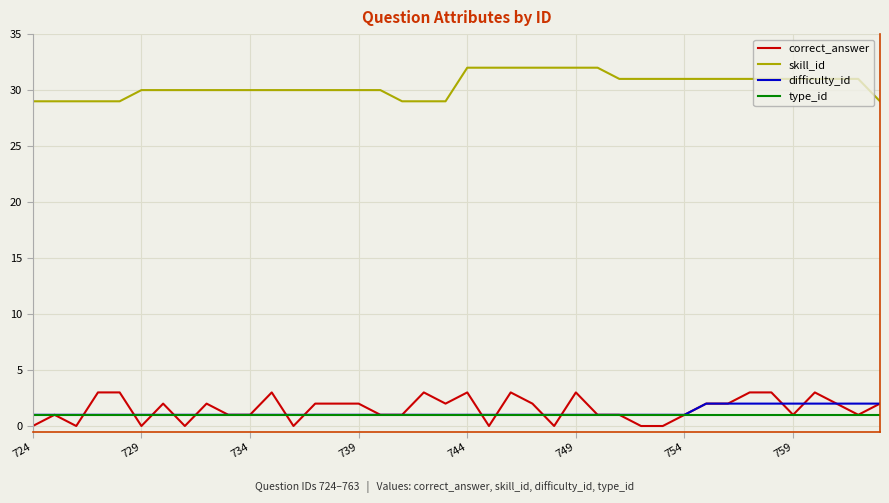

True or false: correct_answer and skill_id intersect in this chart.

False